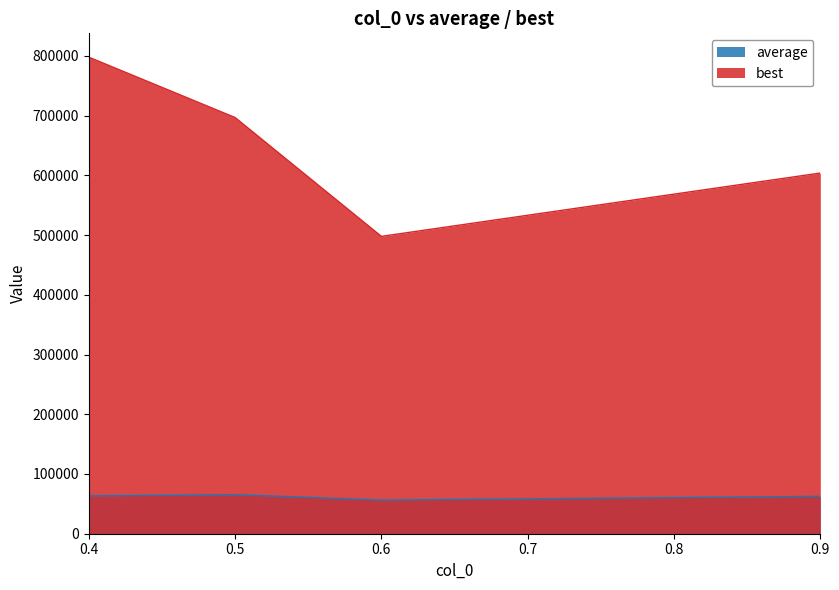

How many data points in average are above 63378?

2